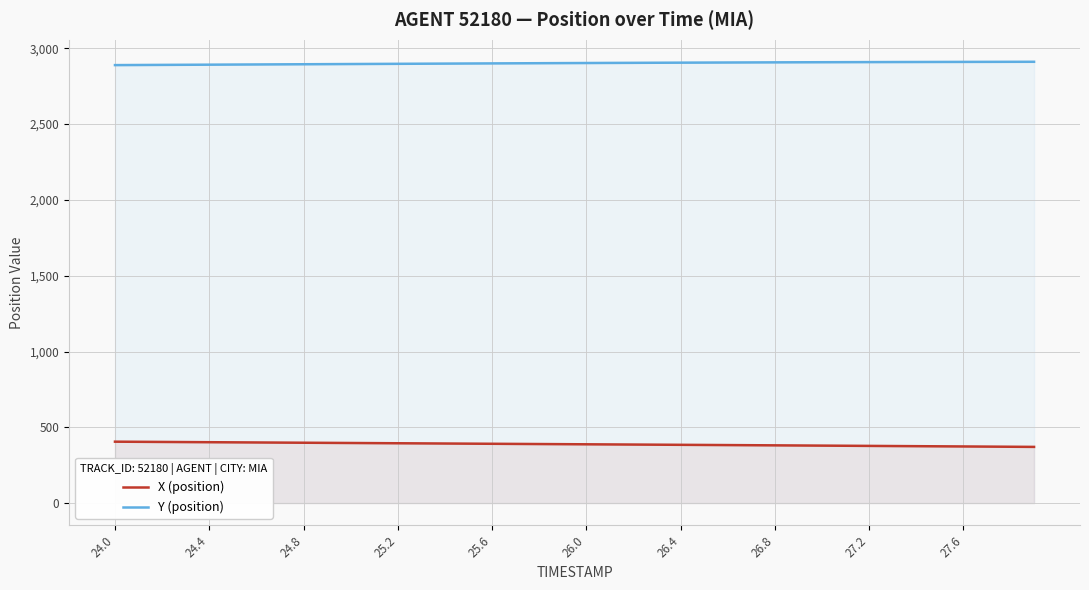

The value of X (position) at 24.4 is 401.8. True or false?

True